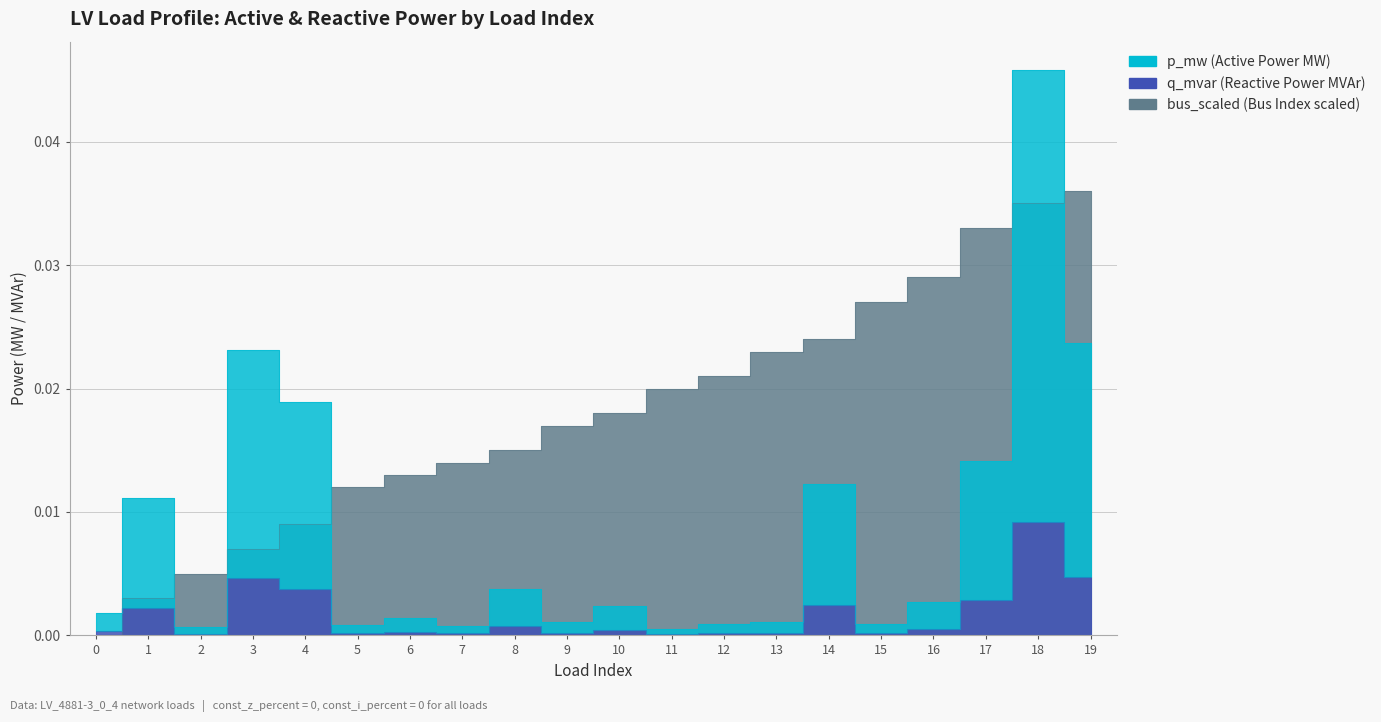

Does the chart display data point markers on the line(s)?

No